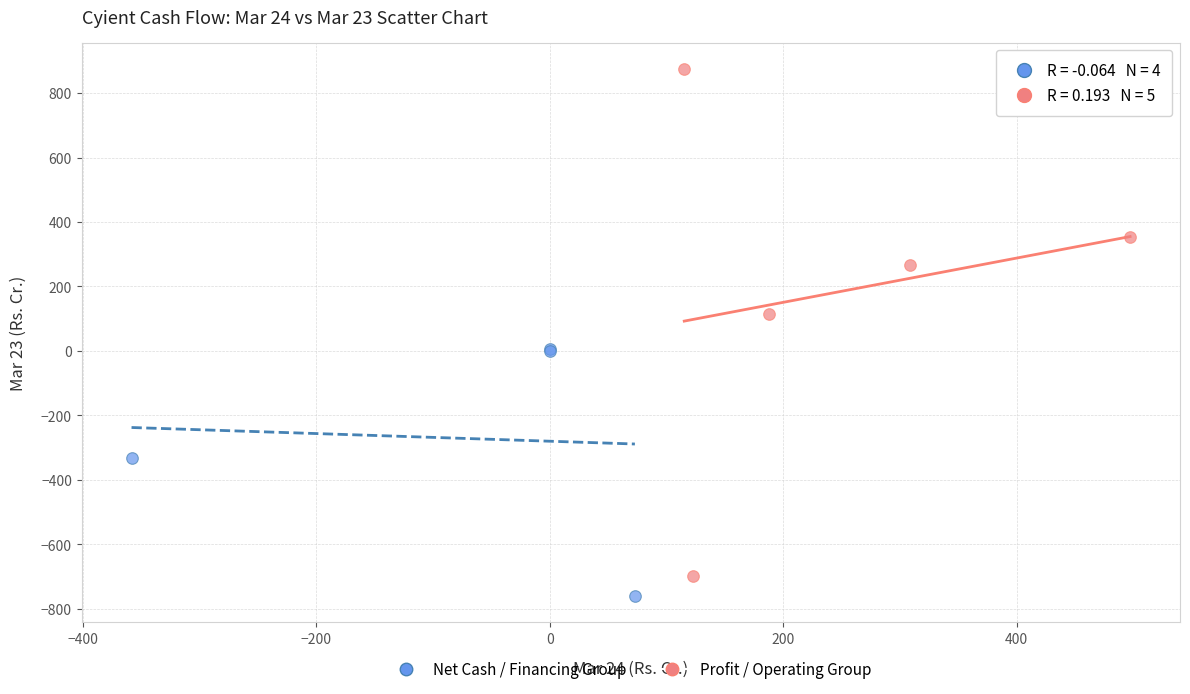

What are all the series names shown in the legend?

Net Cash / Financing Group, Profit / Operating Group